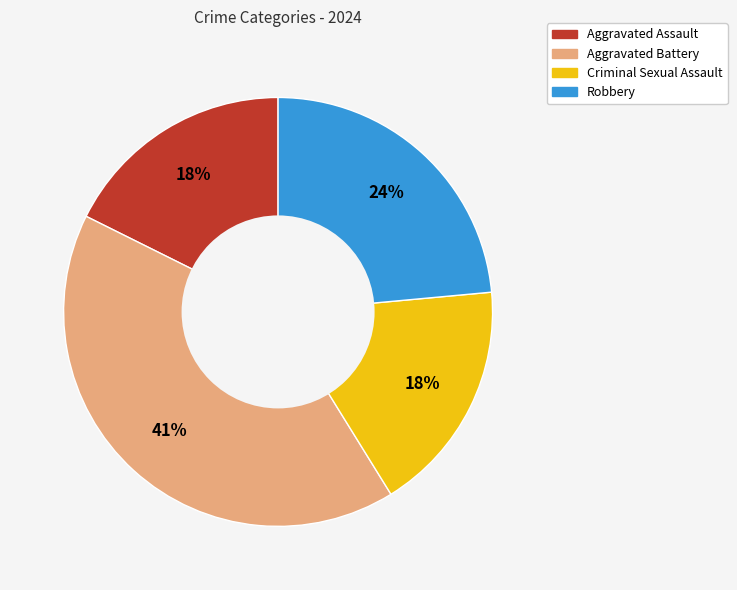

What is the largest slice in the pie chart?

Aggravated Battery